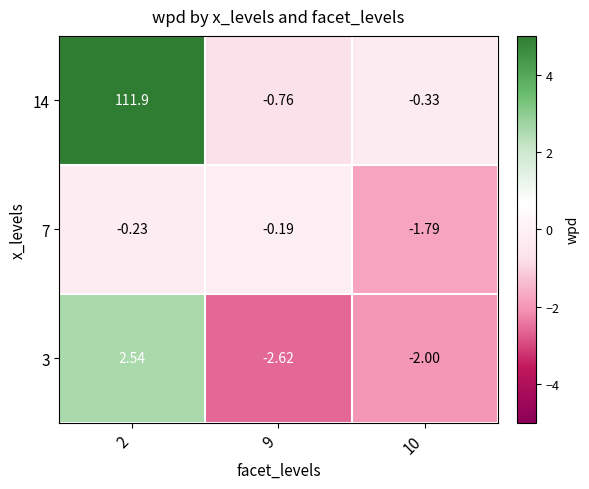

Is the value of 3 at 9 greater than the value of 14 at 2?

No